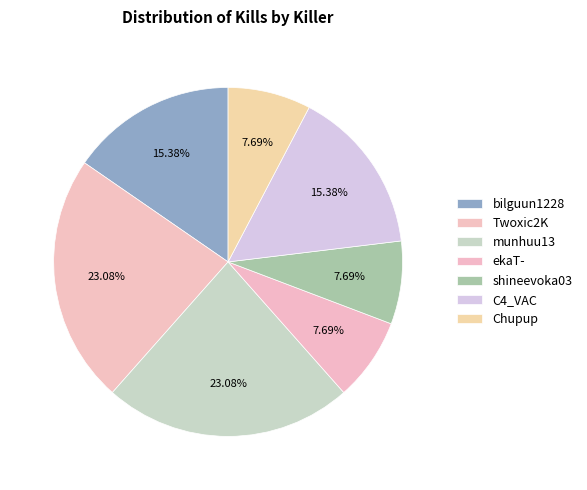

What percentage is the bilguun1228 slice, to the nearest percent?

15%